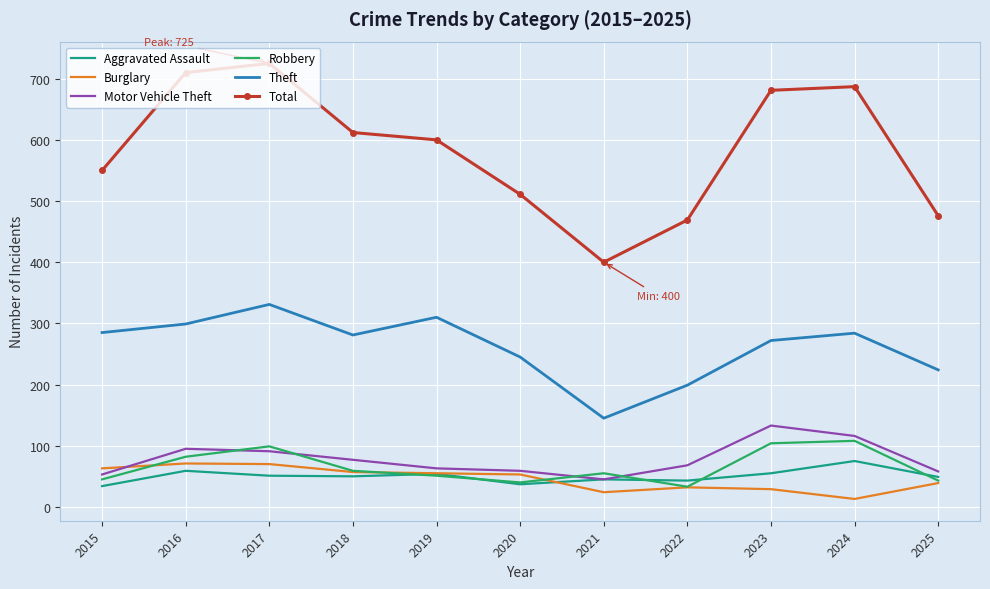

True or false: Robbery and Theft intersect in this chart.

False